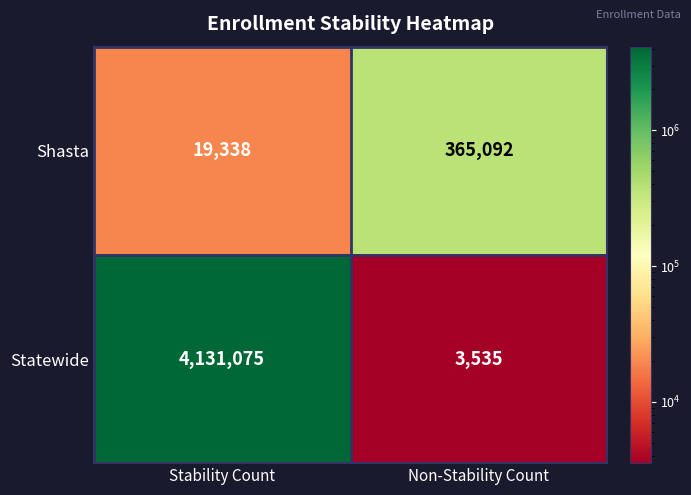

Rank the series by their maximum value, from highest to lowest.

Statewide, Shasta